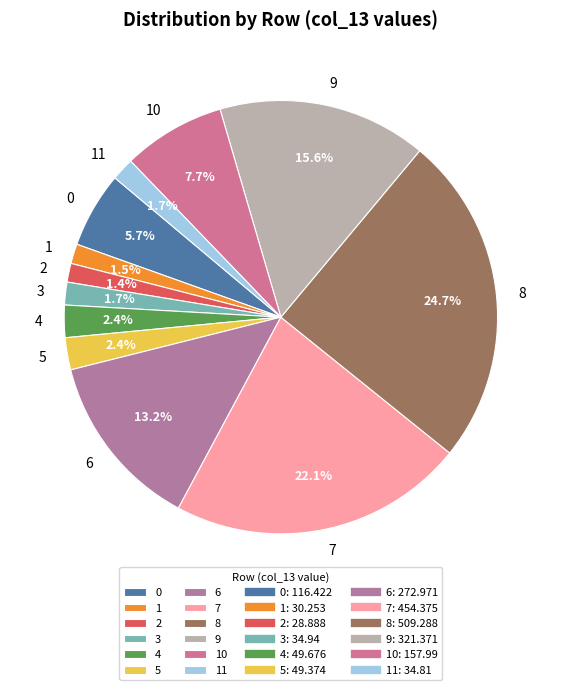

Does 10 account for over 50% of the chart?

No